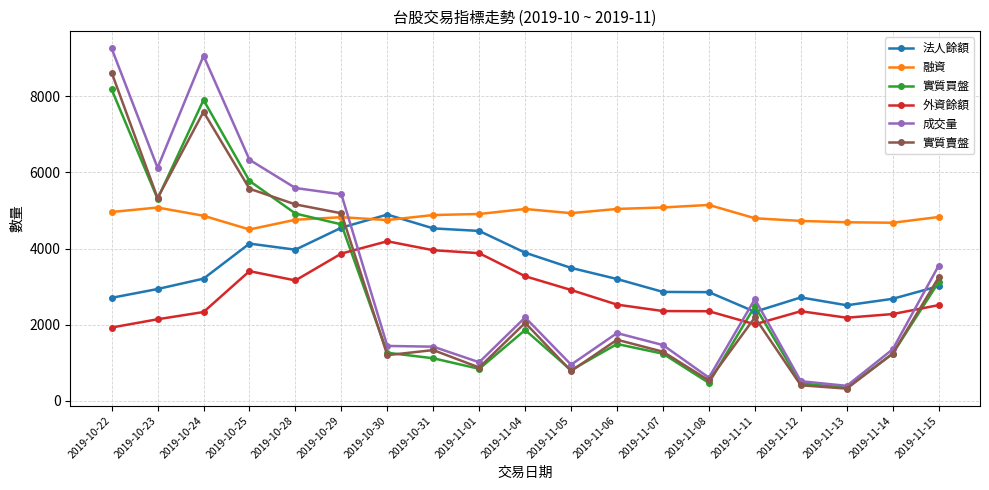

True or false: 外資餘額 has a value of 2142 at 2019-10-23.

True